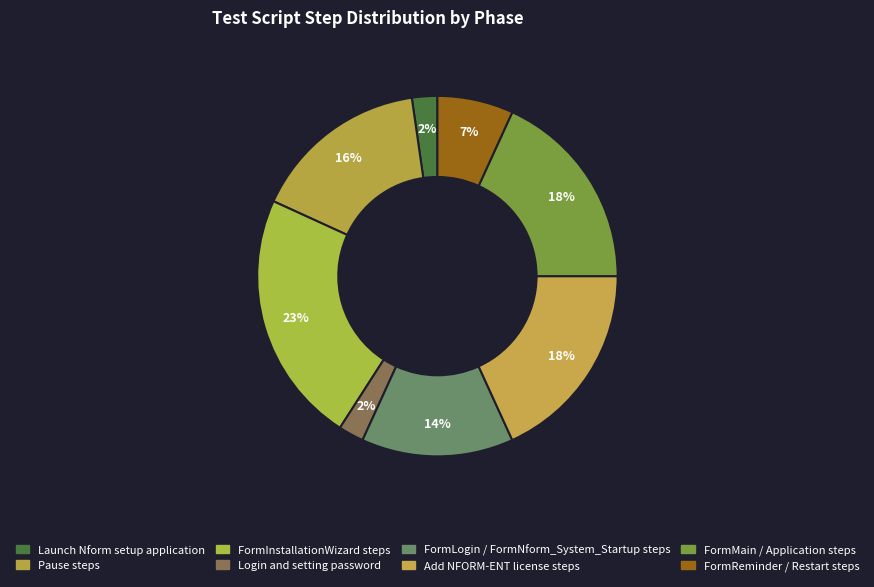

Is there a majority slice in this chart?

No